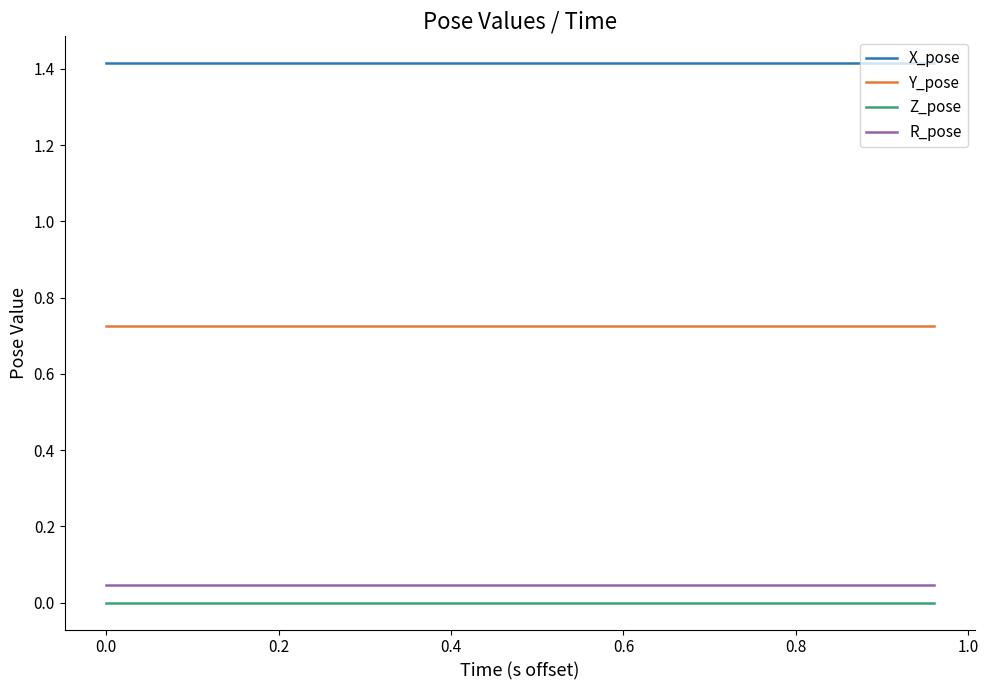

True or false: R_pose and X_pose cross at least once.

False